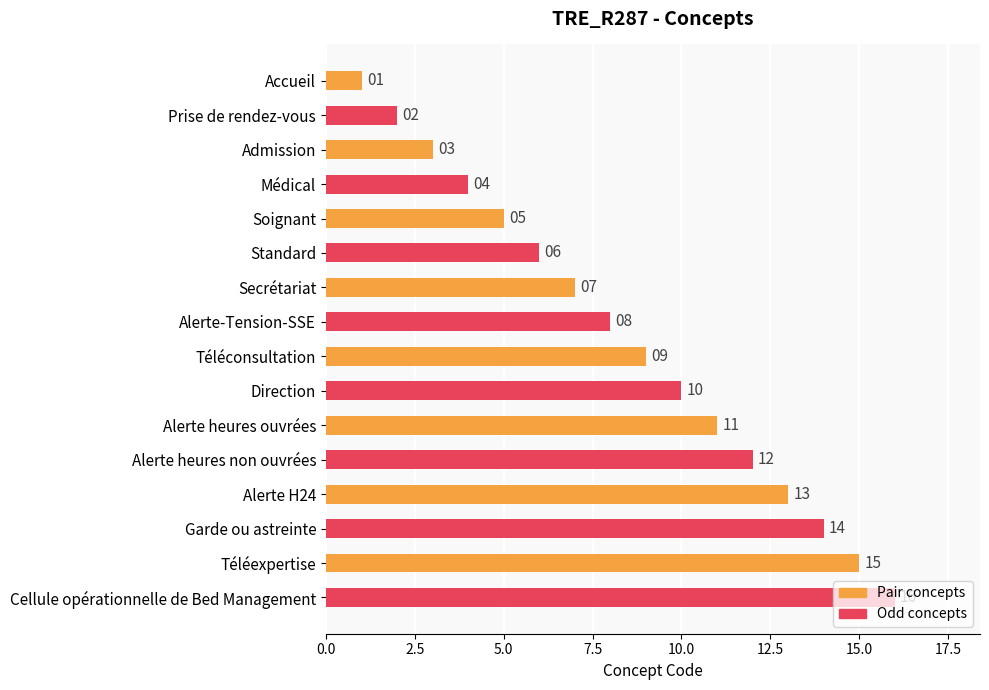

True or false: the data shows 1 at Accueil.

True